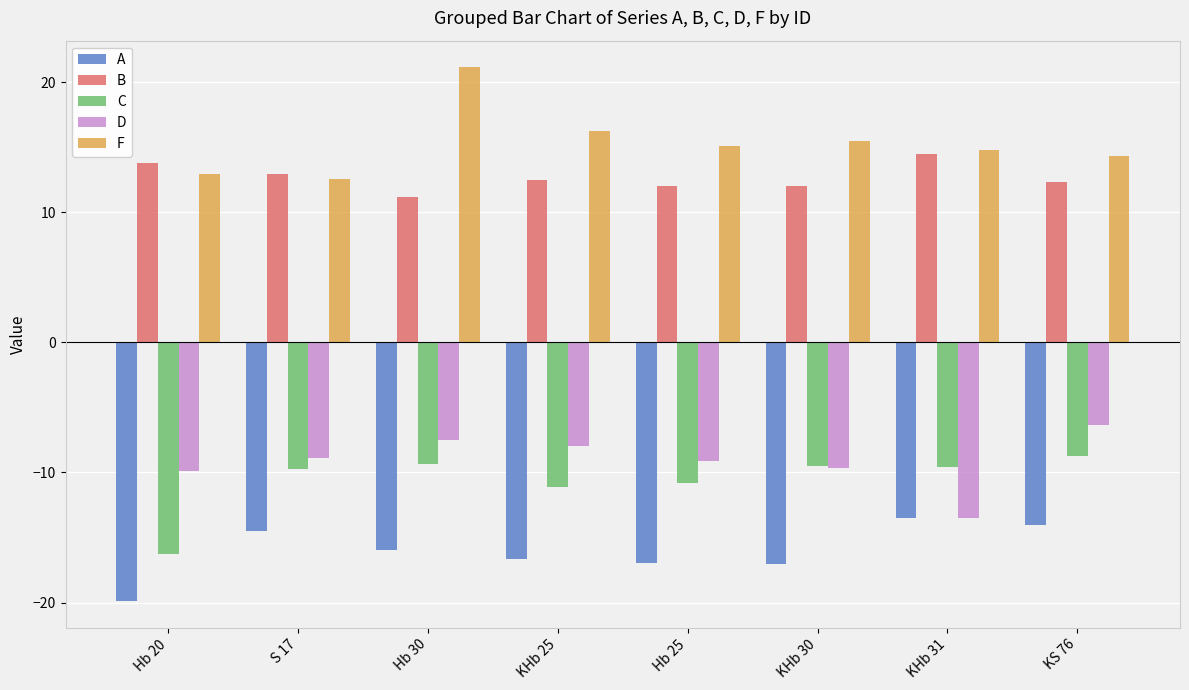

How many bars are there in total?

40